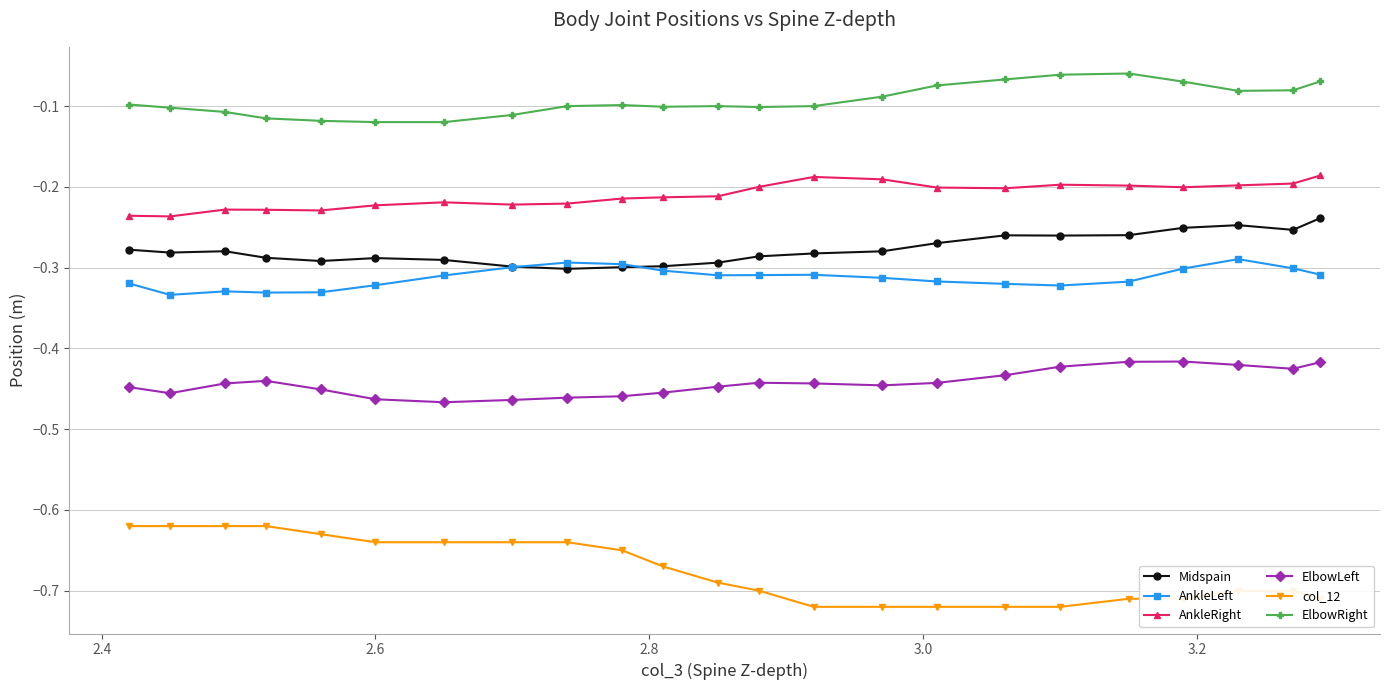

Which series has the largest total across all categories?

ElbowRight